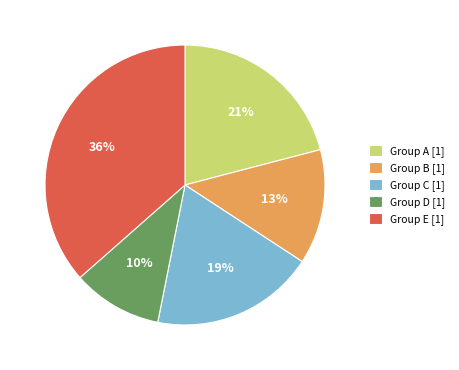

To the nearest percent, what percentage of the pie is Group A [1]?

21%